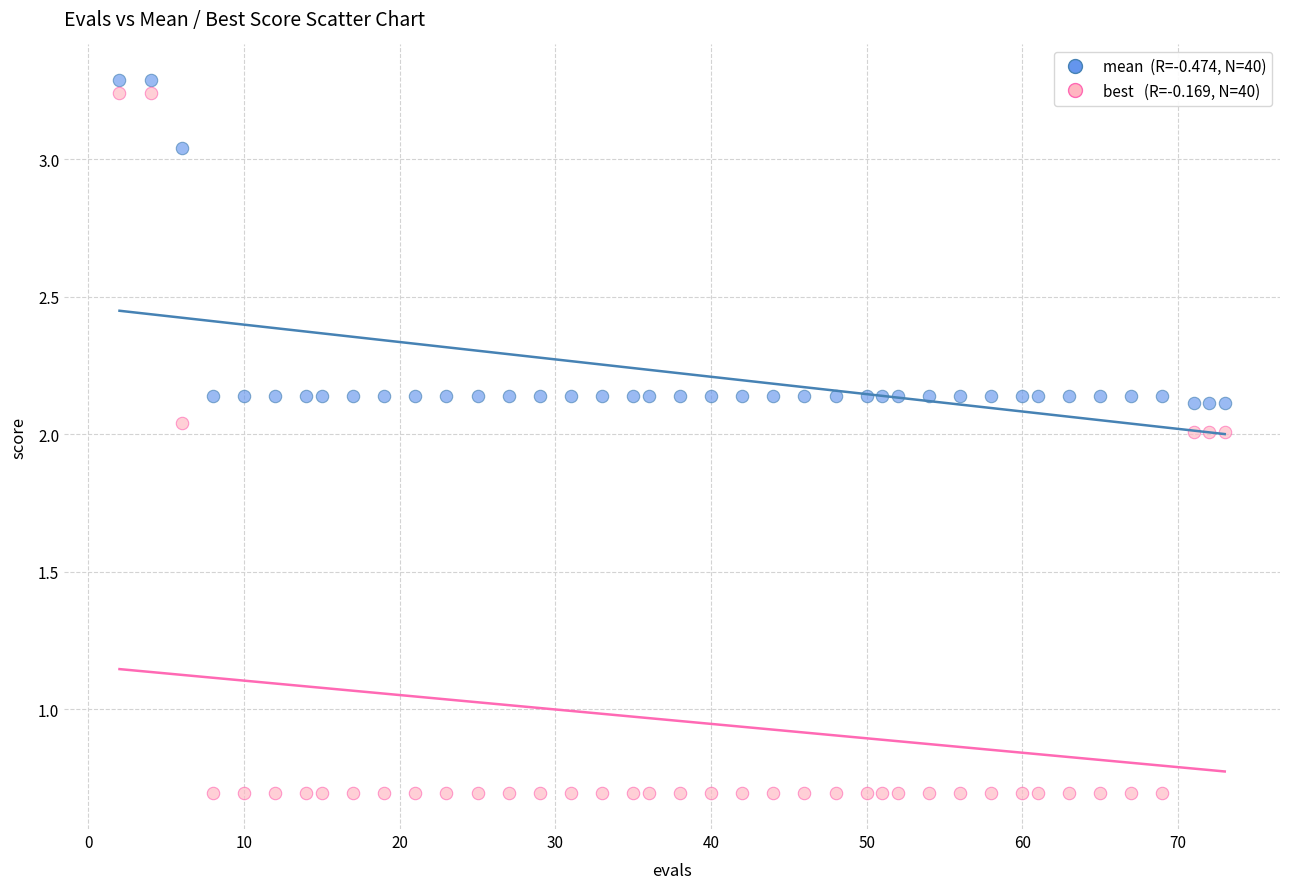

Across all data points, what is the range of X values (max minus min)?

71.0